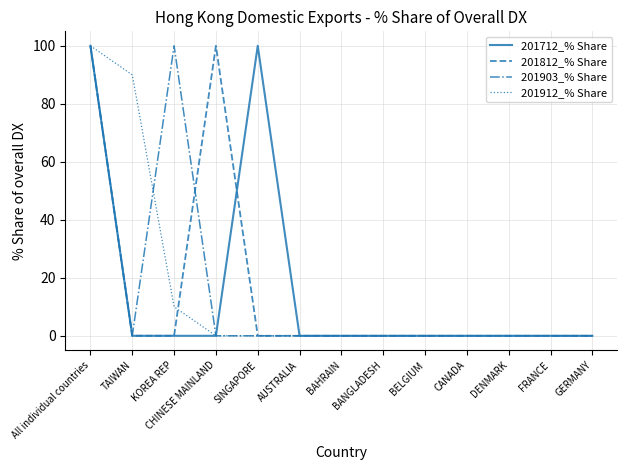

What position from the right is BANGLADESH?

6